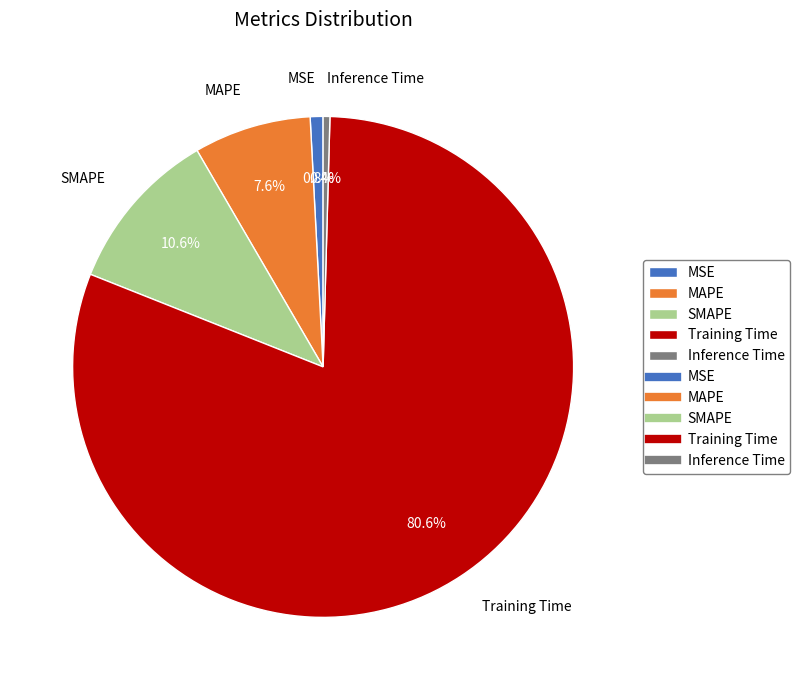

Combined, do MSE and Inference Time account for over 50%?

No